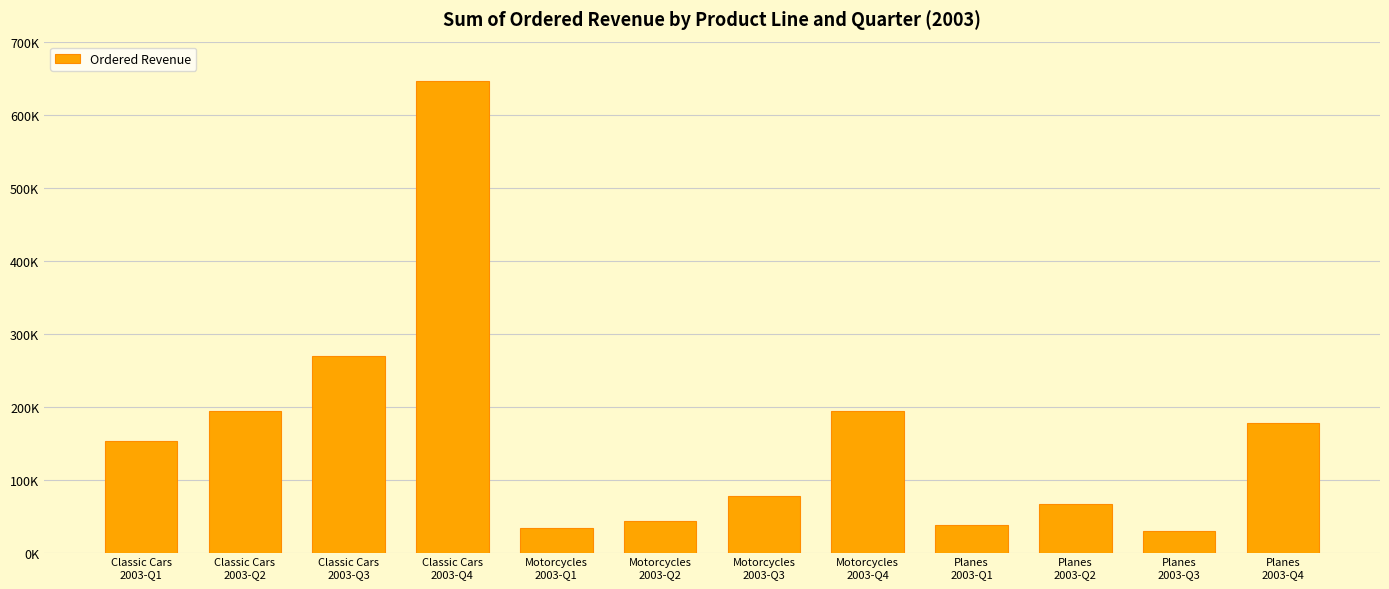

Are the bars horizontal?

No